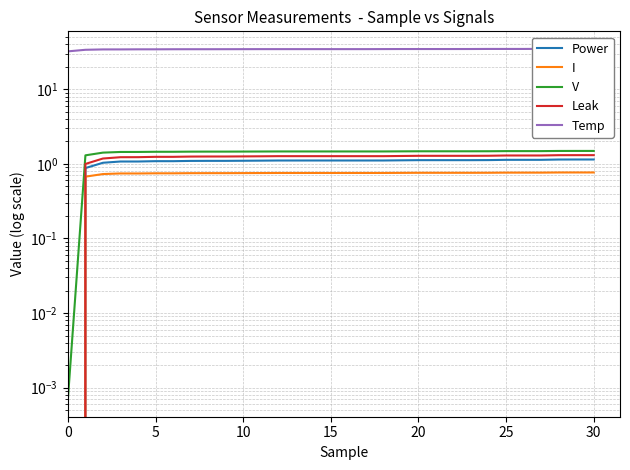

Where is the first local maximum for I?

15